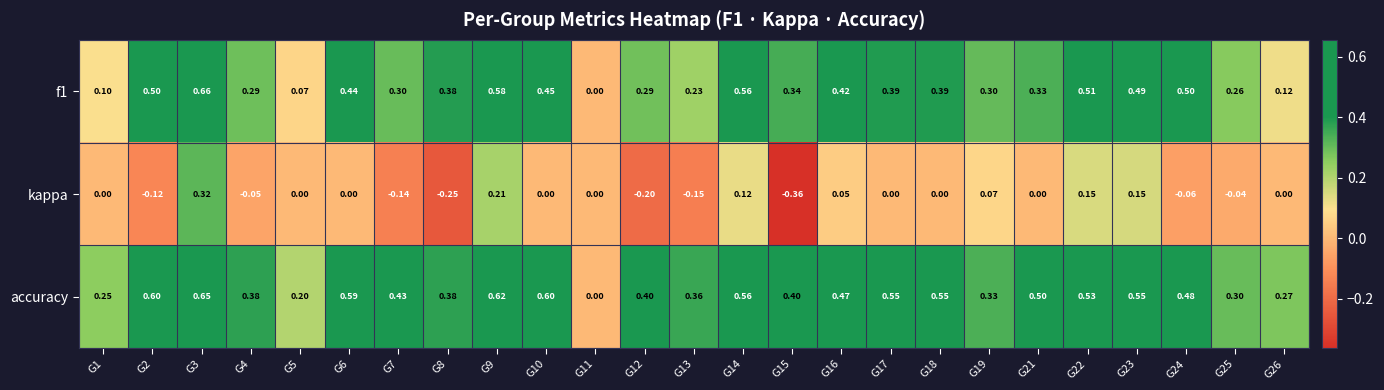

Which series has the widest spread of values?

kappa